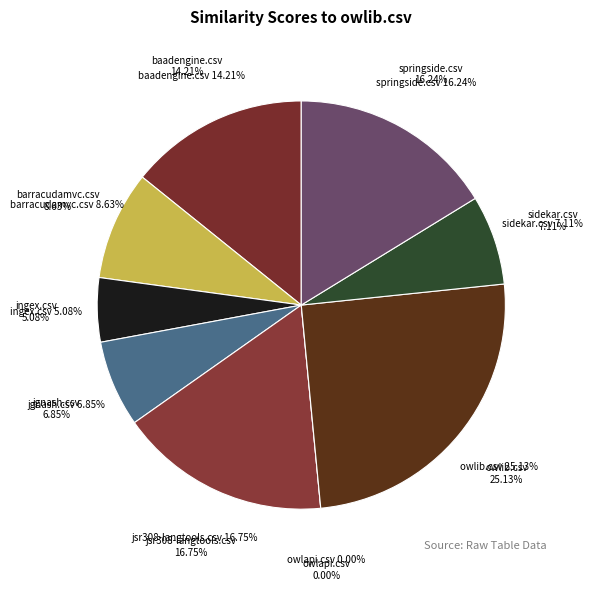

To the nearest percent, what portion does owlib.csv represent?

25%